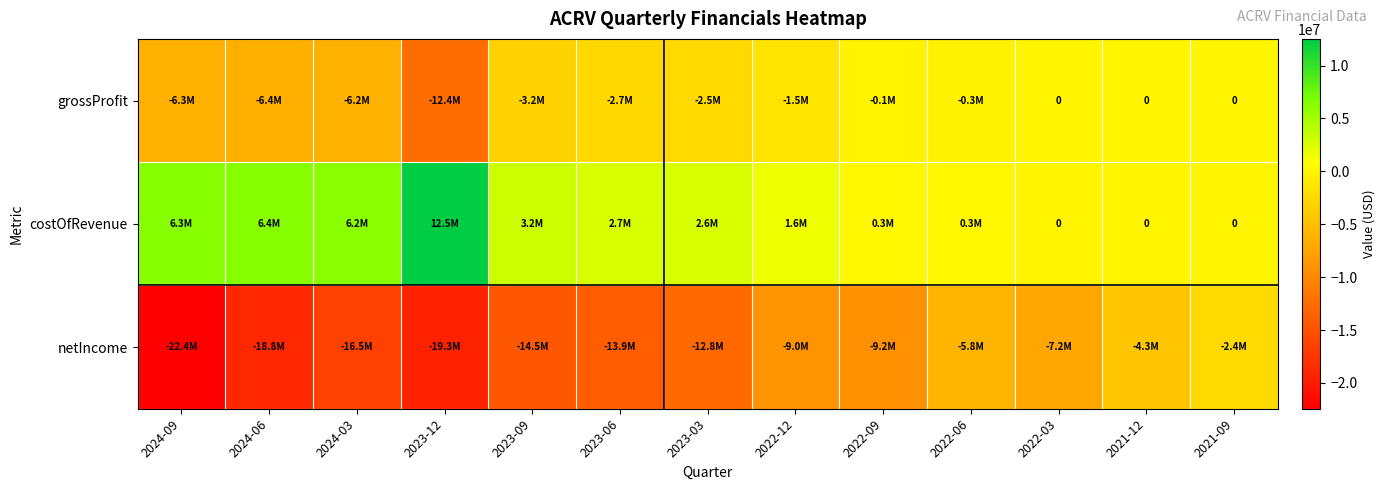

Which series changed the most between 2022-12 and 2022-06?

netIncome